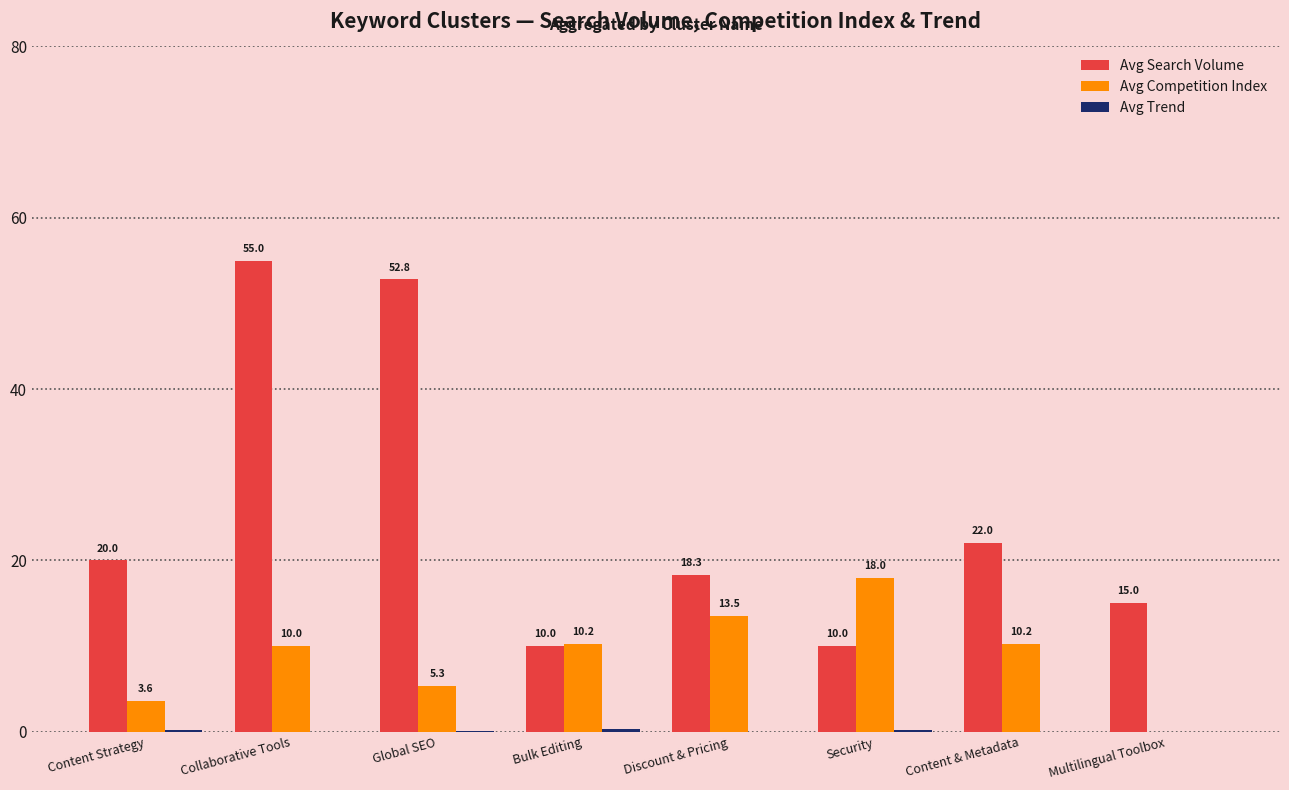

Count the number of data series in this chart.

3